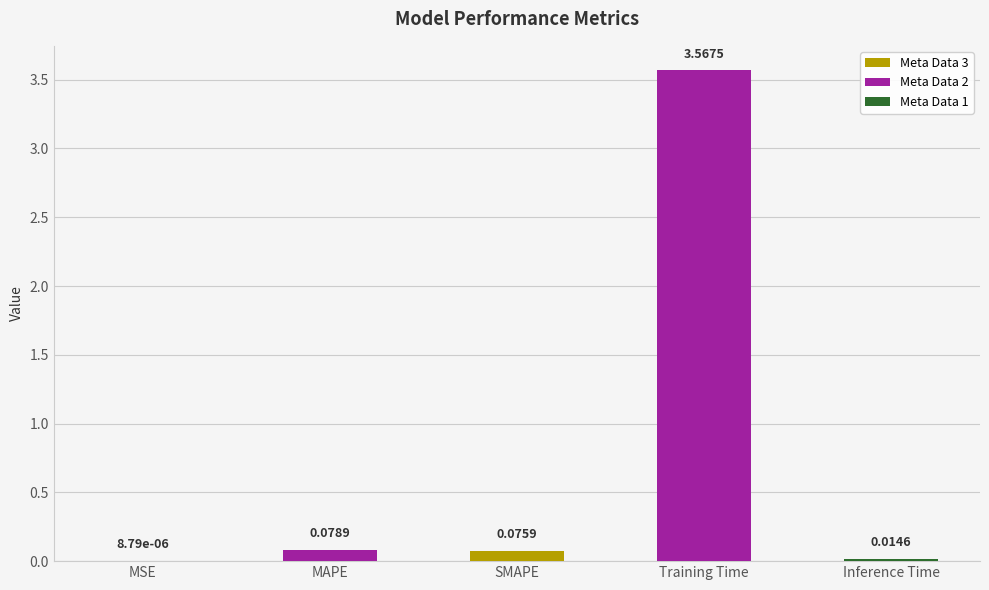

Which has a higher value, SMAPE or MSE?

SMAPE